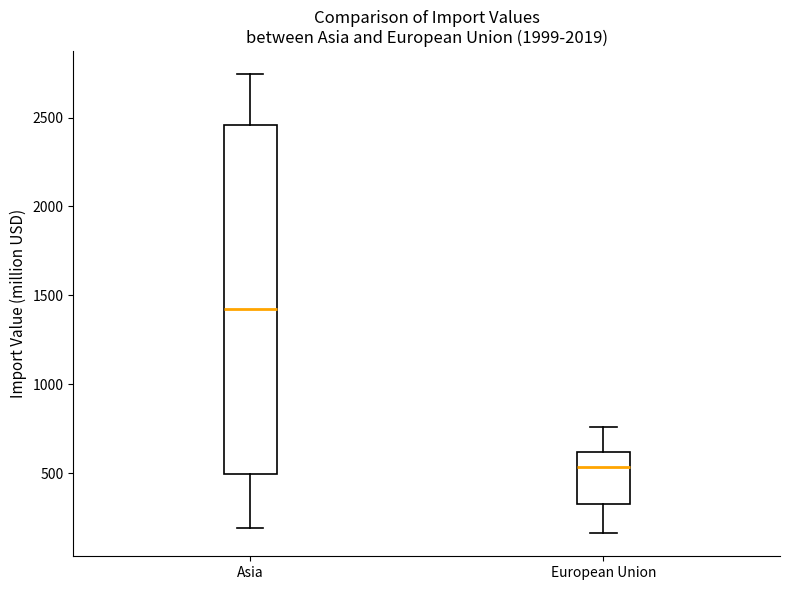

Which box has the lowest median line?

European Union